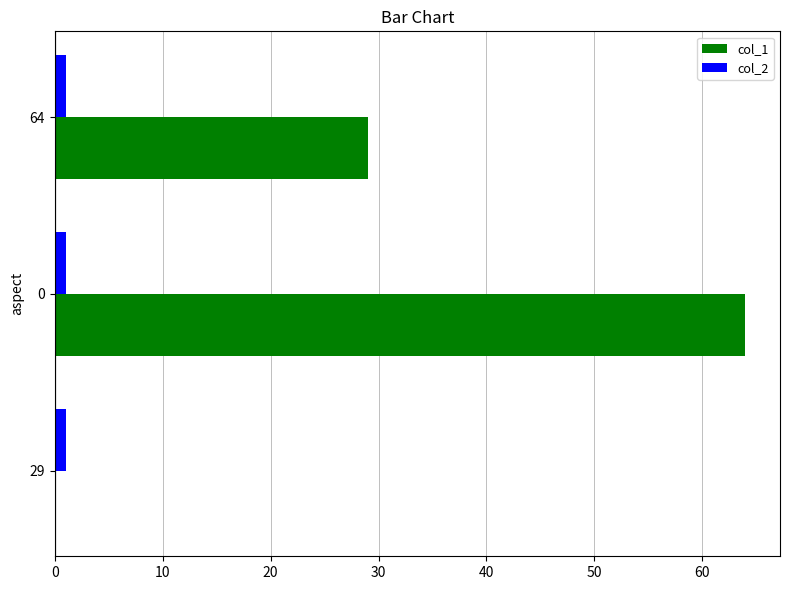

What are all the series names shown in the legend?

col_1, col_2